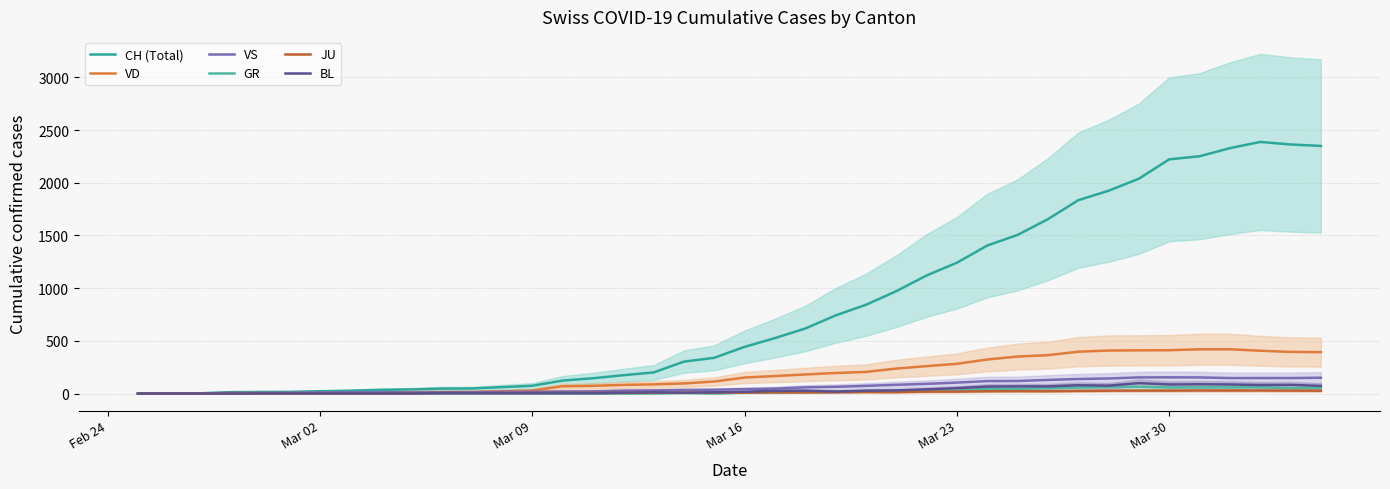

What is the total value across all series at Mar 23?

1725